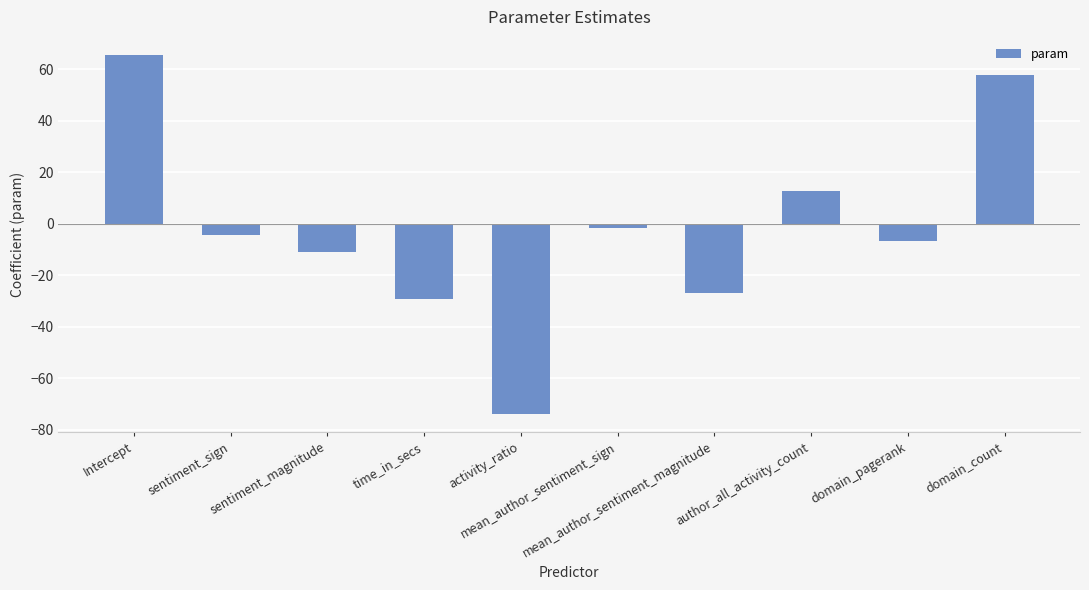

List the labels in order of value, largest first.

Intercept, domain_count, author_all_activity_count, mean_author_sentiment_sign, sentiment_sign, domain_pagerank, sentiment_magnitude, mean_author_sentiment_magnitude, time_in_secs, activity_ratio